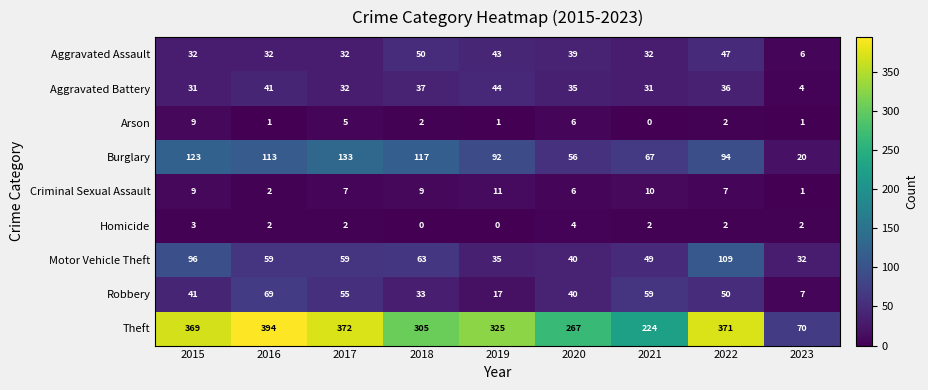

True or false: Motor Vehicle Theft has a value of 29 at 2021.

False